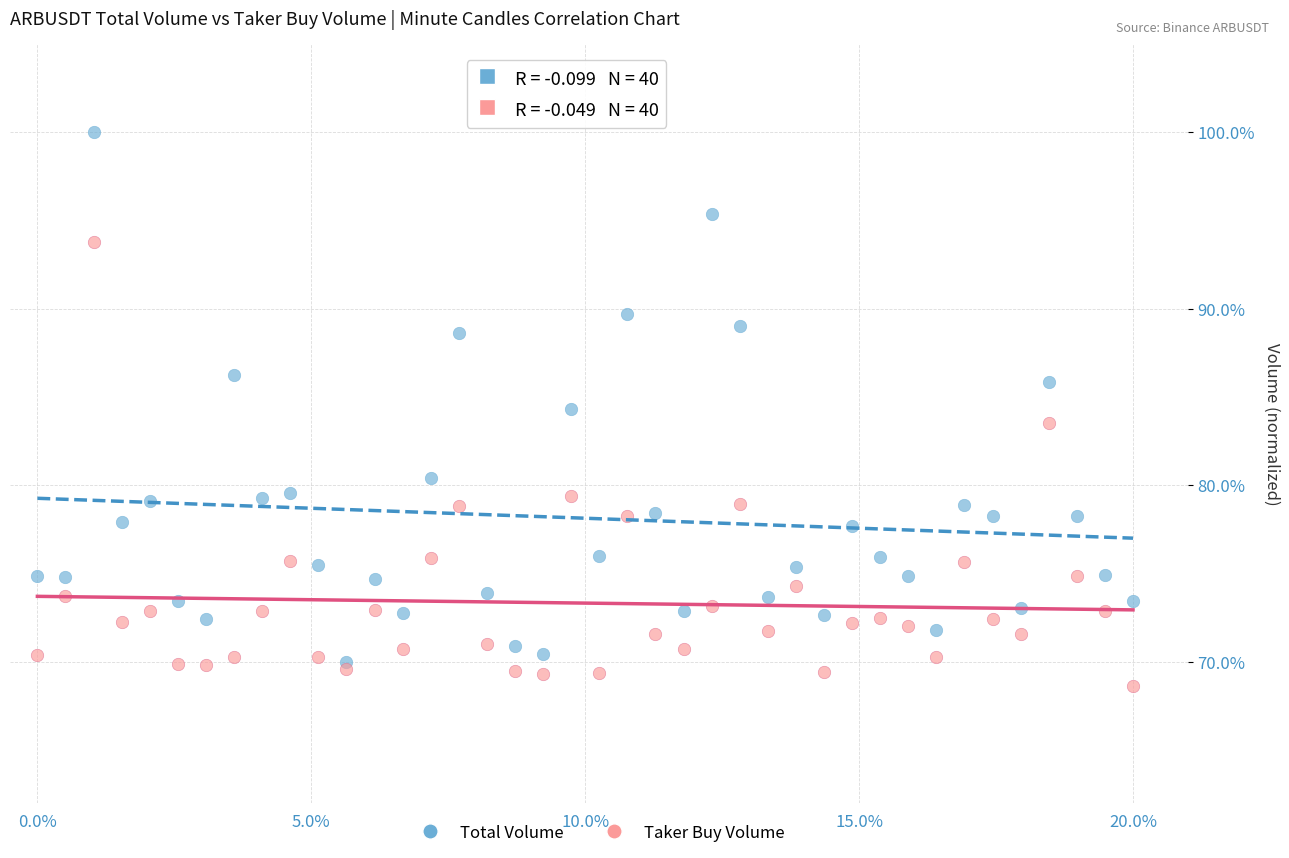

Which series reaches the minimum Y coordinate?

Taker Buy Volume